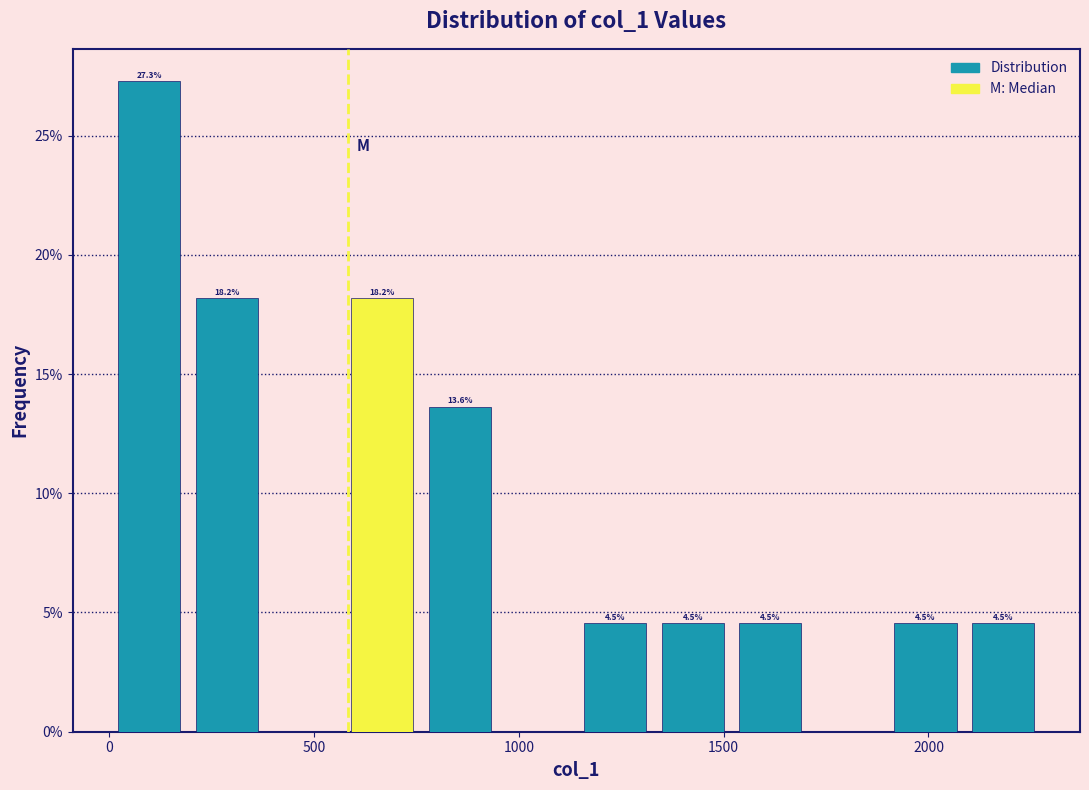

Around what value on the x-axis is the tallest bar? Give the approximate position of its centre, as read against the axis.

100